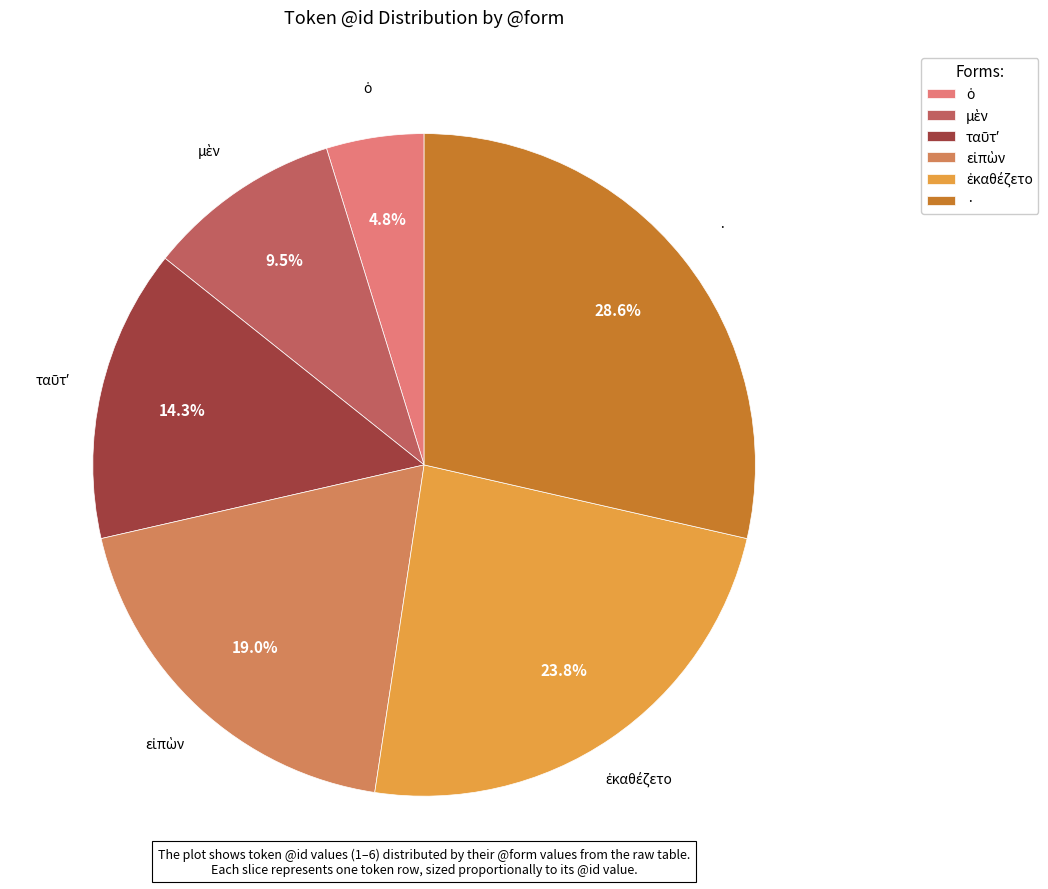

Is there any slice that represents more than half of the pie?

No